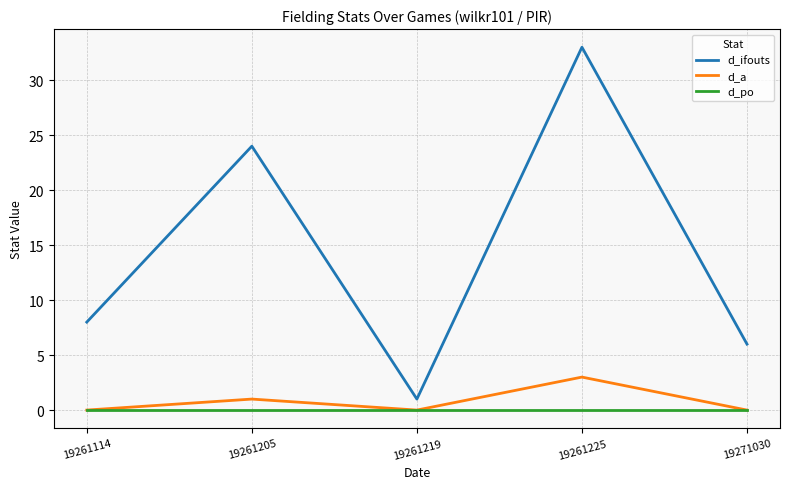

At how many categories does at least one series exceed 26?

1